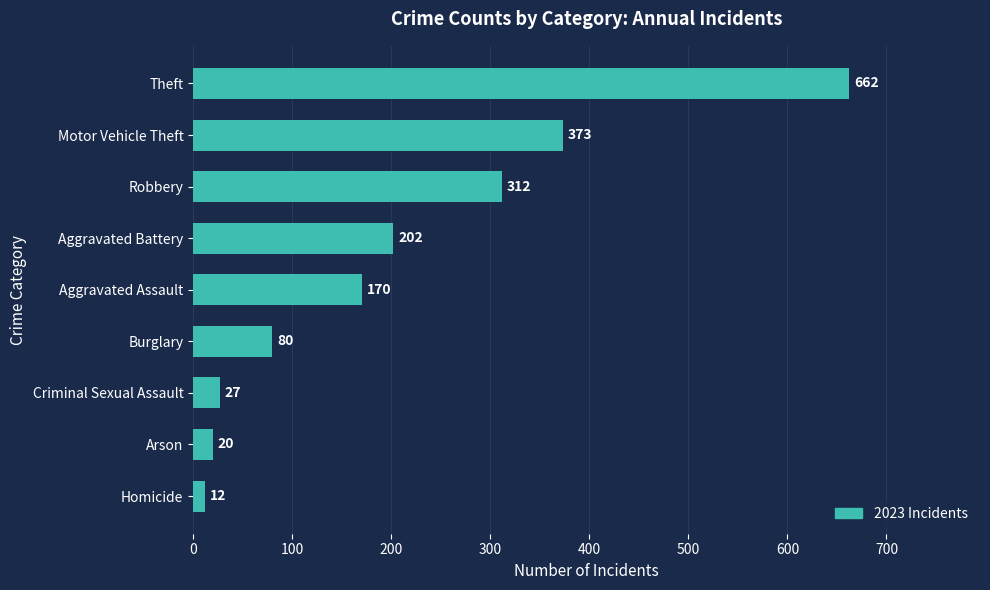

Does the chart contain stacked bars?

No